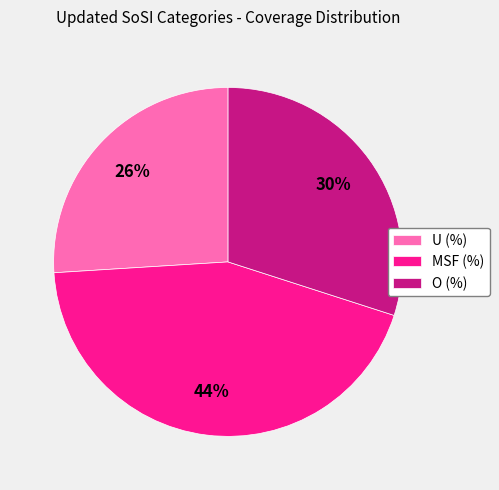

How many slices are in this pie chart?

3